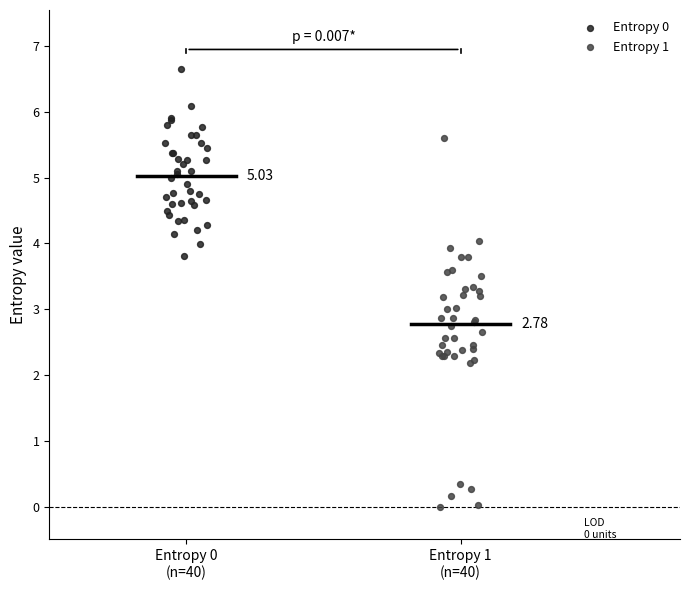

Which series contains the lowest Y value?

Entropy 1